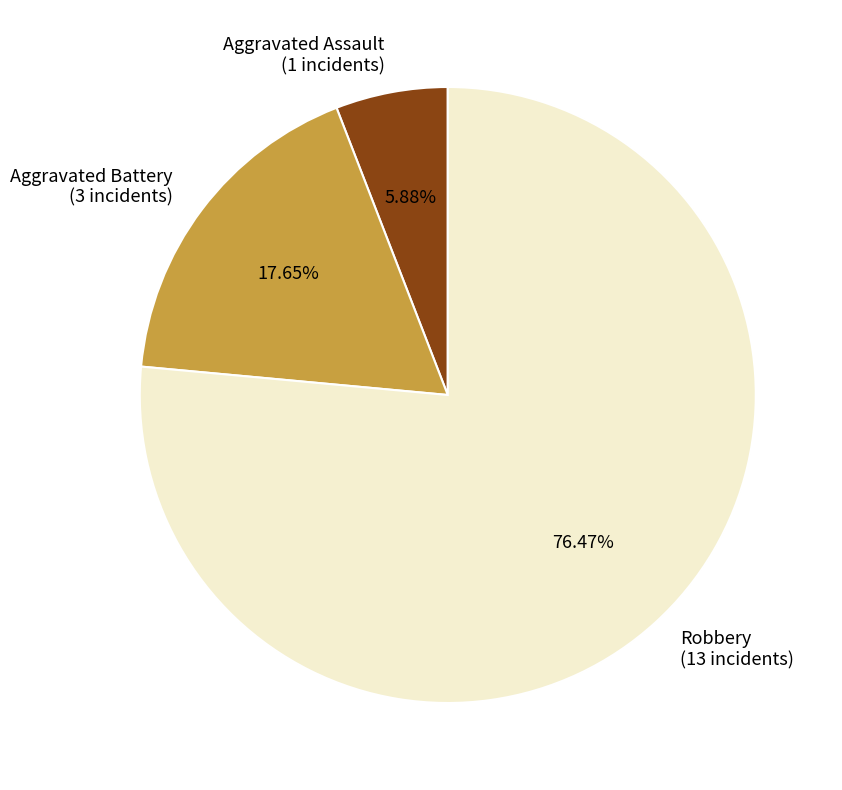

What percentage is the Robbery slice, to the nearest percent?

76%